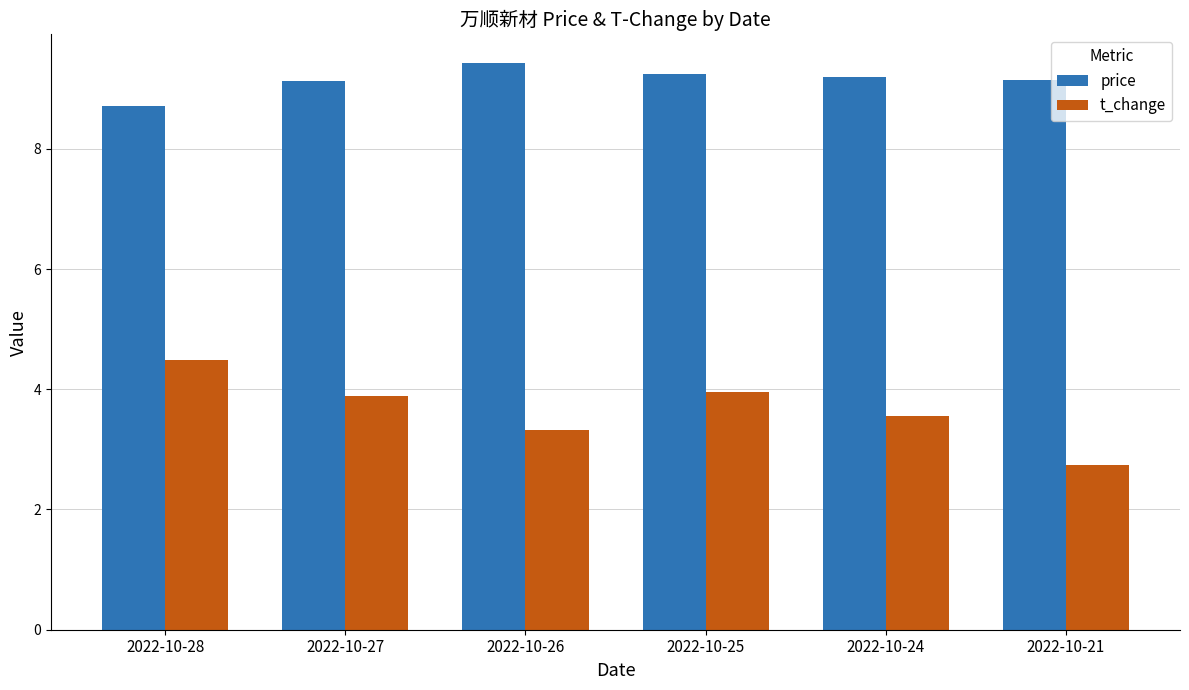

Is it true that price equals 9.1 at 2022-10-27?

True